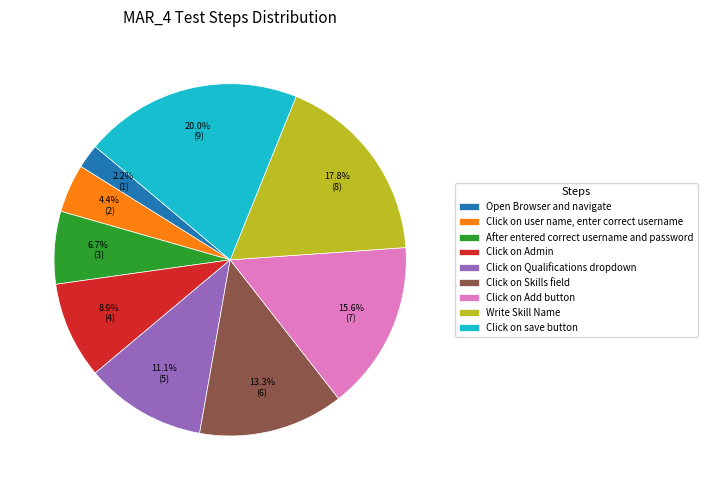

What is the largest slice in the pie chart?

Click on save button